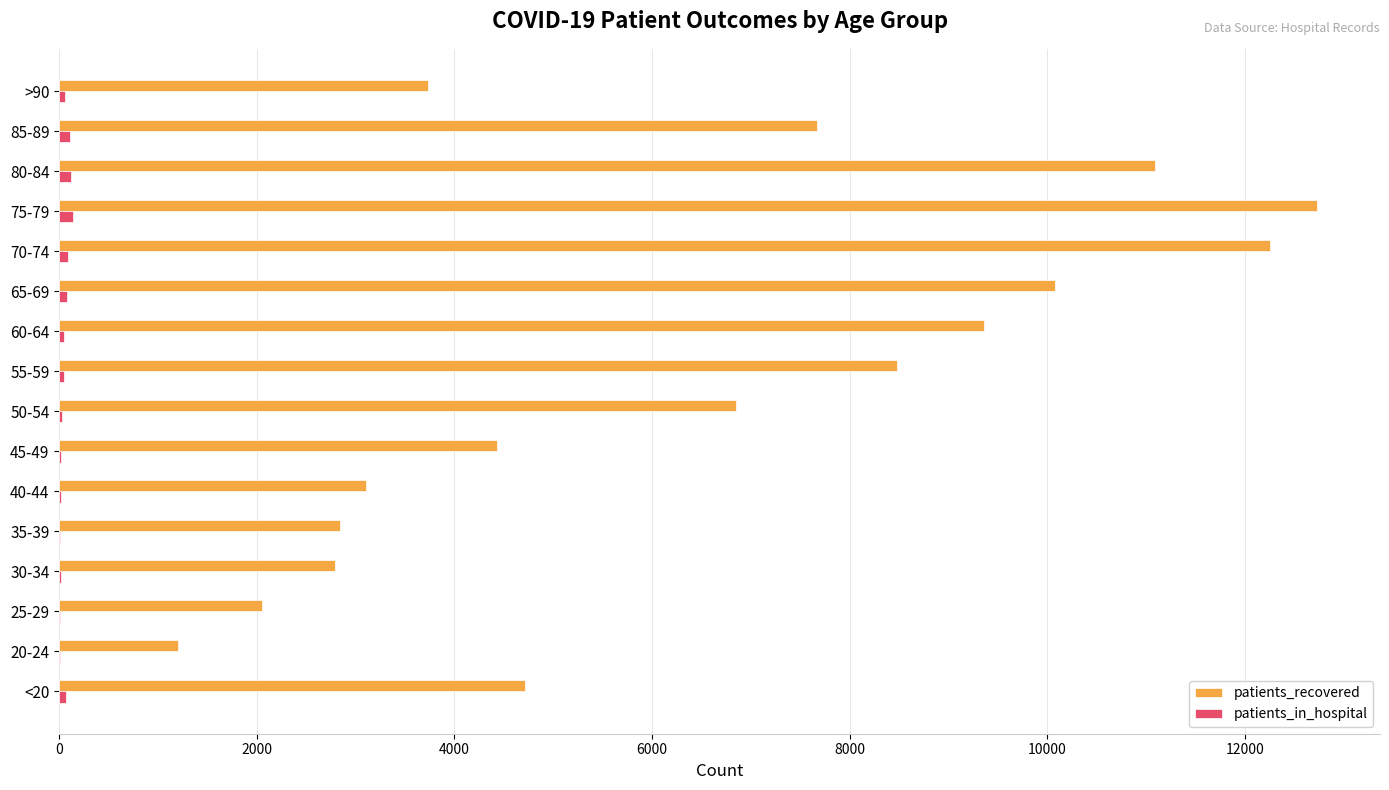

What is the sum of all patients_recovered values?

103392